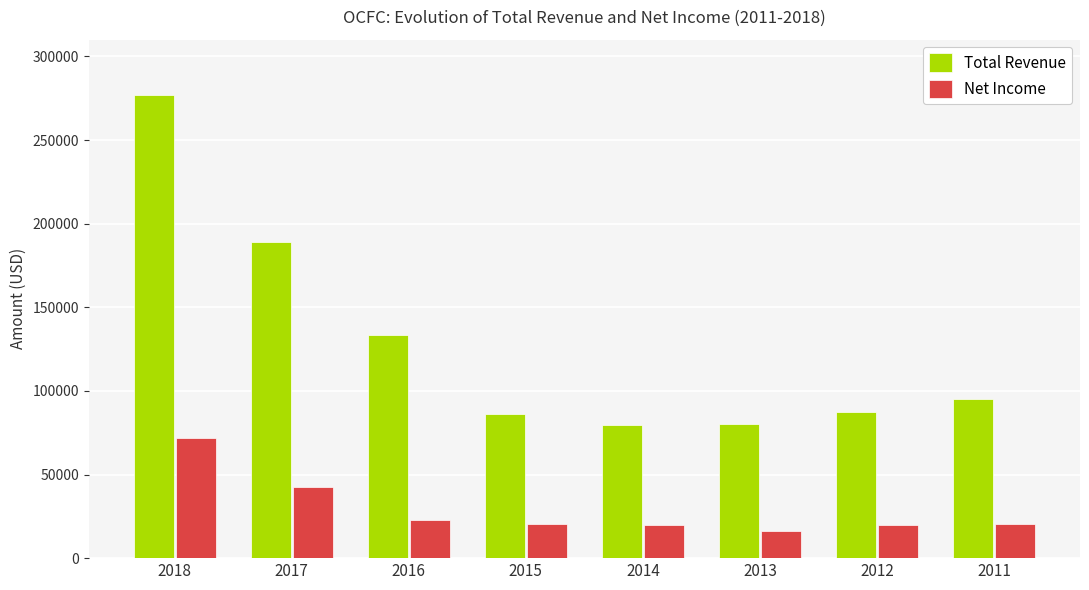

Where is Net Income nearest to the value 44100?

2017